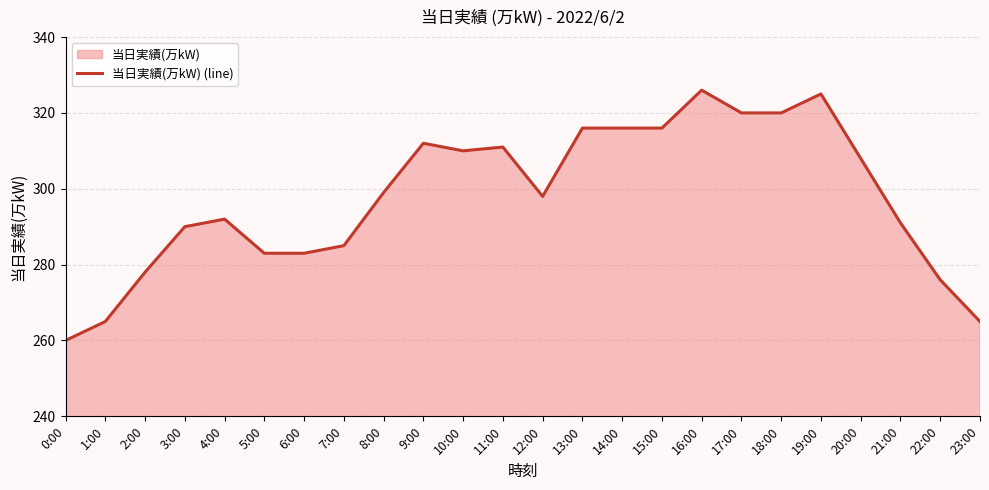

Reading right to left, list all the values displayed in this chart.

23:00=265	22:00=276	21:00=291	20:00=308	19:00=325	18:00=320	17:00=320	16:00=326	15:00=316	14:00=316	13:00=316	12:00=298	11:00=311	10:00=310	9:00=312	8:00=299	7:00=285	6:00=283	5:00=283	4:00=292	3:00=290	2:00=278	1:00=265	0:00=260